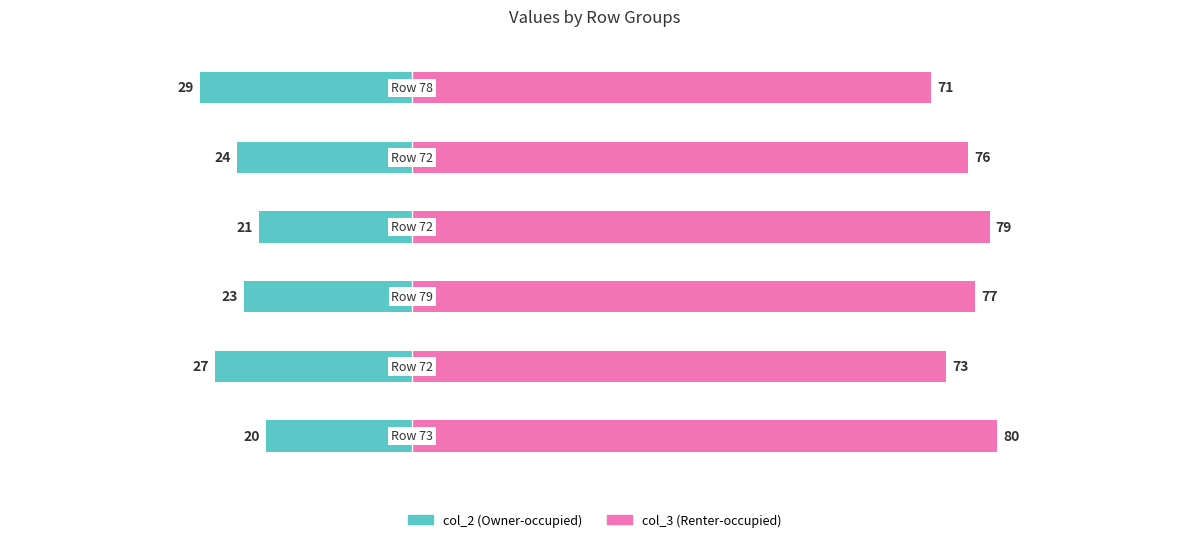

At how many categories does at least one series exceed 25?

6